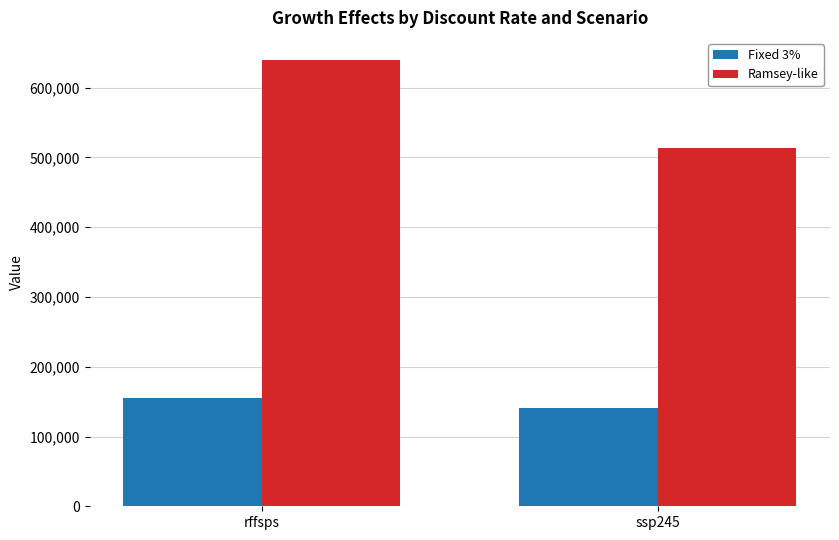

Is it true that Ramsey-like equals 639463.5 at rffsps?

True